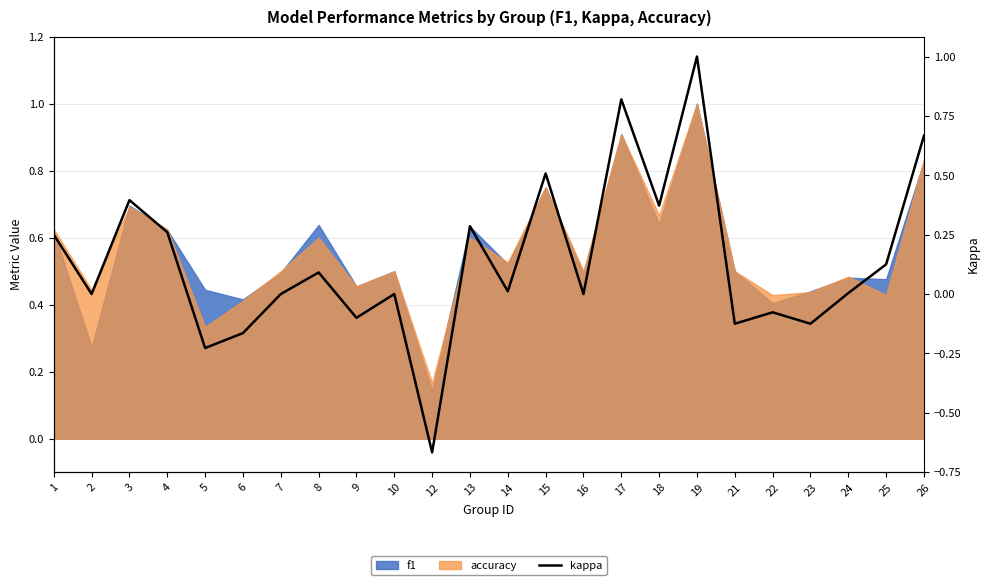

Which category has the lowest value across all series?

12